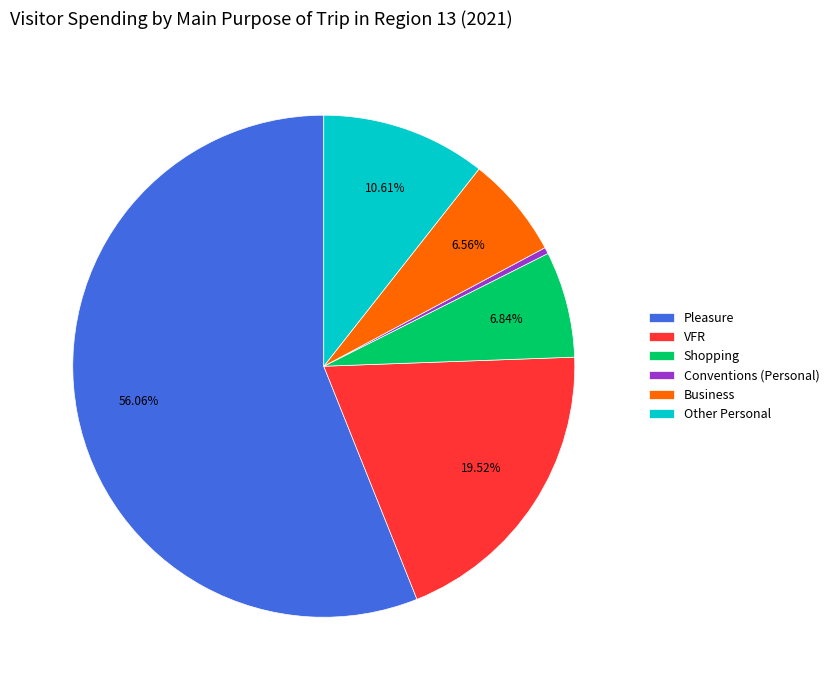

What is the largest slice in the pie chart?

Pleasure